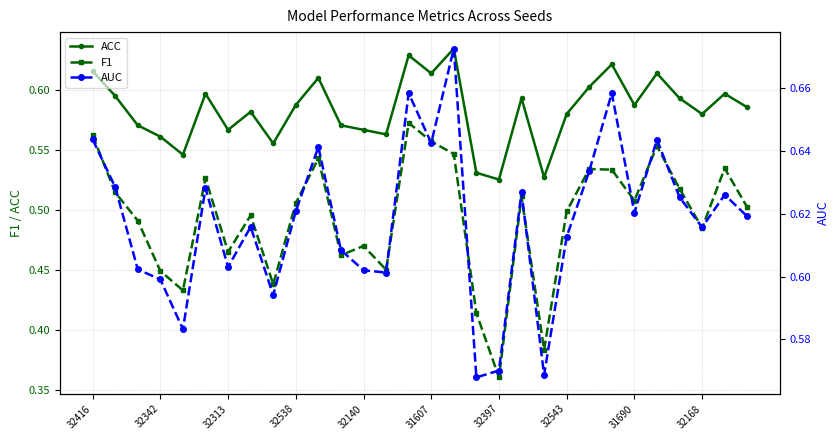

What is the total value across all series at 13?

1.6